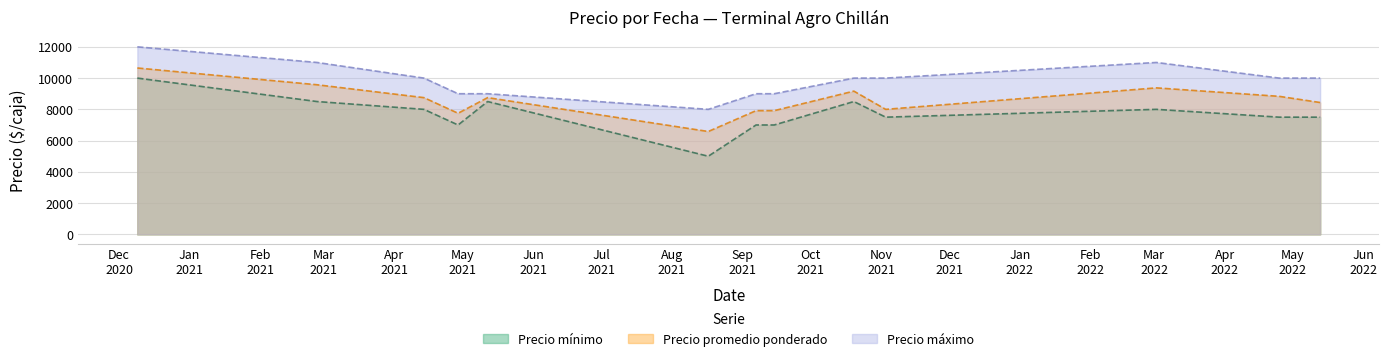

Reading left to right, what are all the values shown in this chart?

Precio mínimo: 10000	8500	8000	7000	8500	5000	7000	7000	8500	7500	8000	7500	7500
Precio promedio ponderado: 10647	9574	8750	7750	8750	6583	7917	7917	9167	8000	9375	8833	8438
Precio máximo: 12000	11000	10000	9000	9000	8000	9000	9000	10000	10000	11000	10000	10000